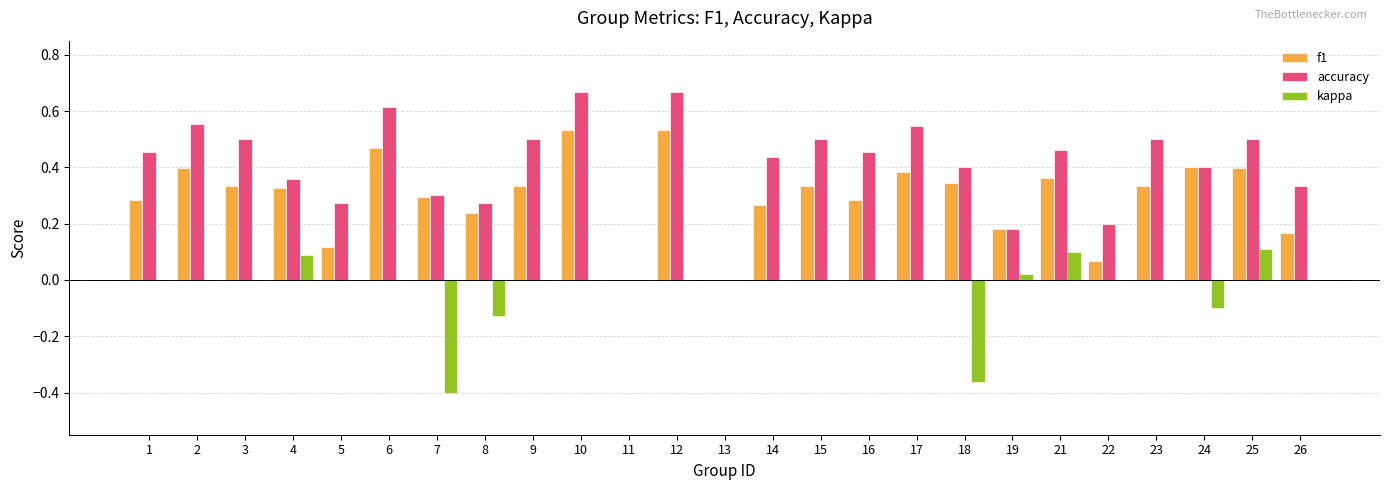

The accuracy series shows 0.3 at 6. True or false?

False